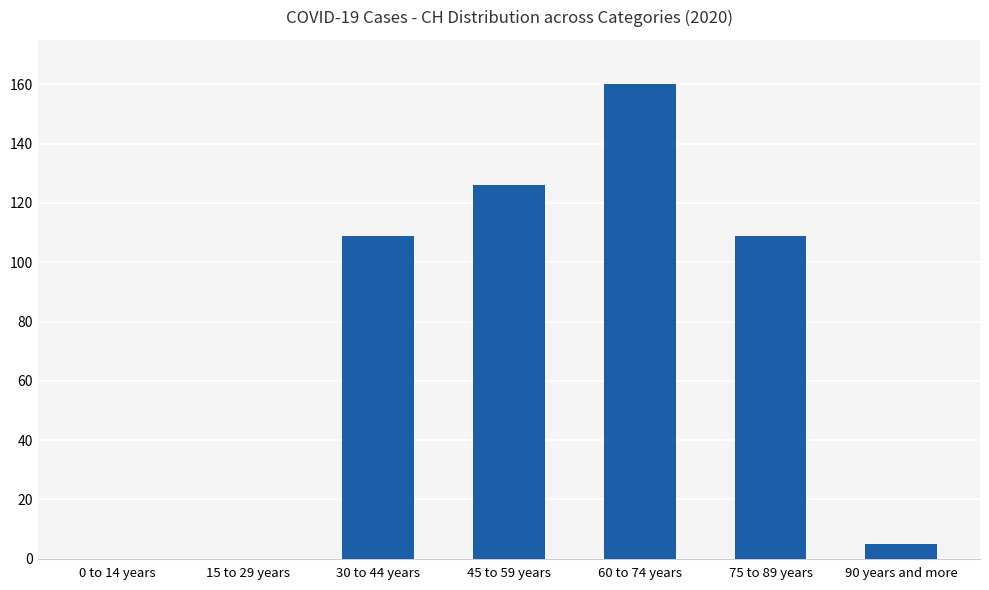

Reading left to right, what are all the values shown in this chart?

0 to 14 years=0	15 to 29 years=0	30 to 44 years=109	45 to 59 years=126	60 to 74 years=160	75 to 89 years=109	90 years and more=5